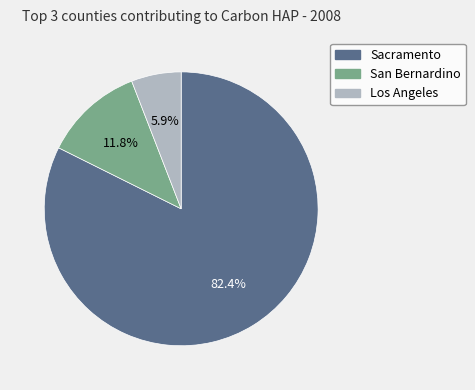

Is there any slice that represents more than half of the pie?

Yes